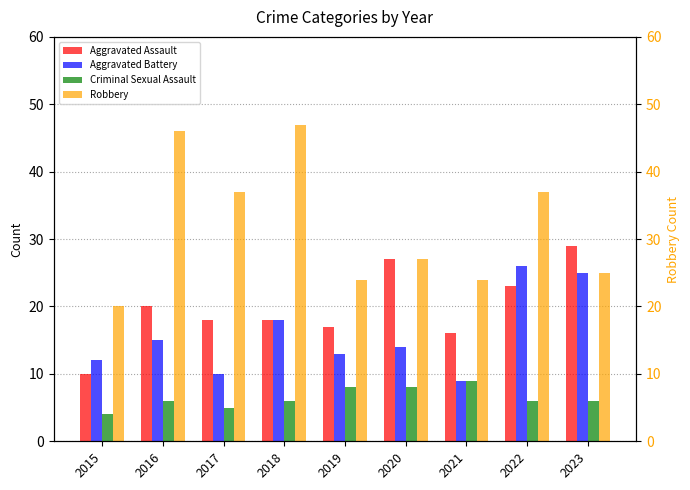

Read the Criminal Sexual Assault value at 2017.

5